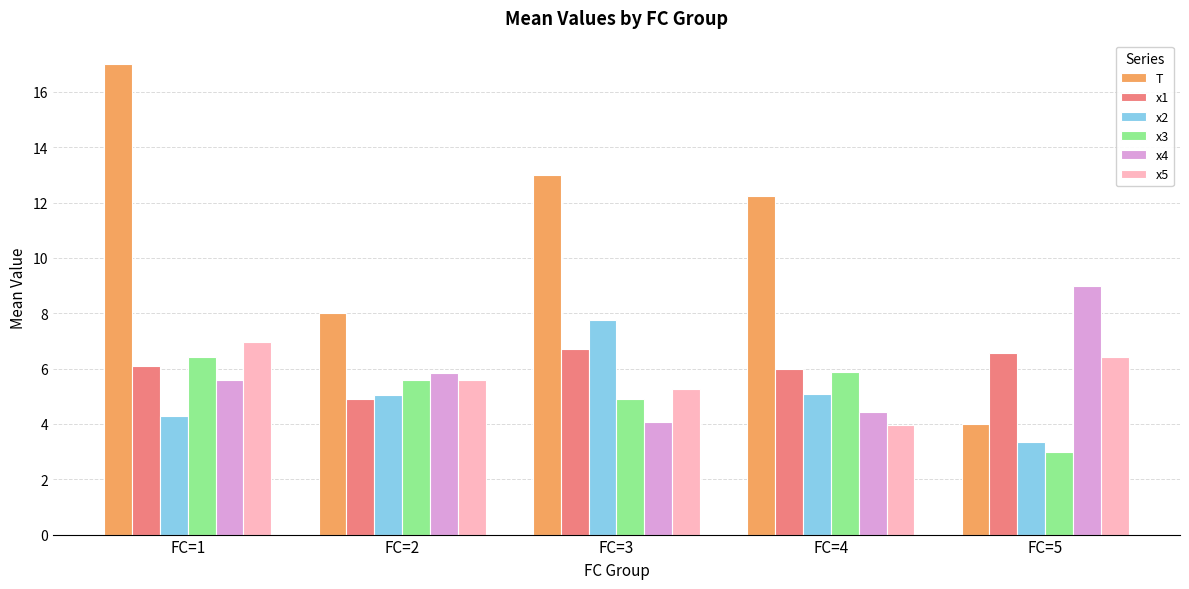

Read the x5 value at FC=5.

6.4